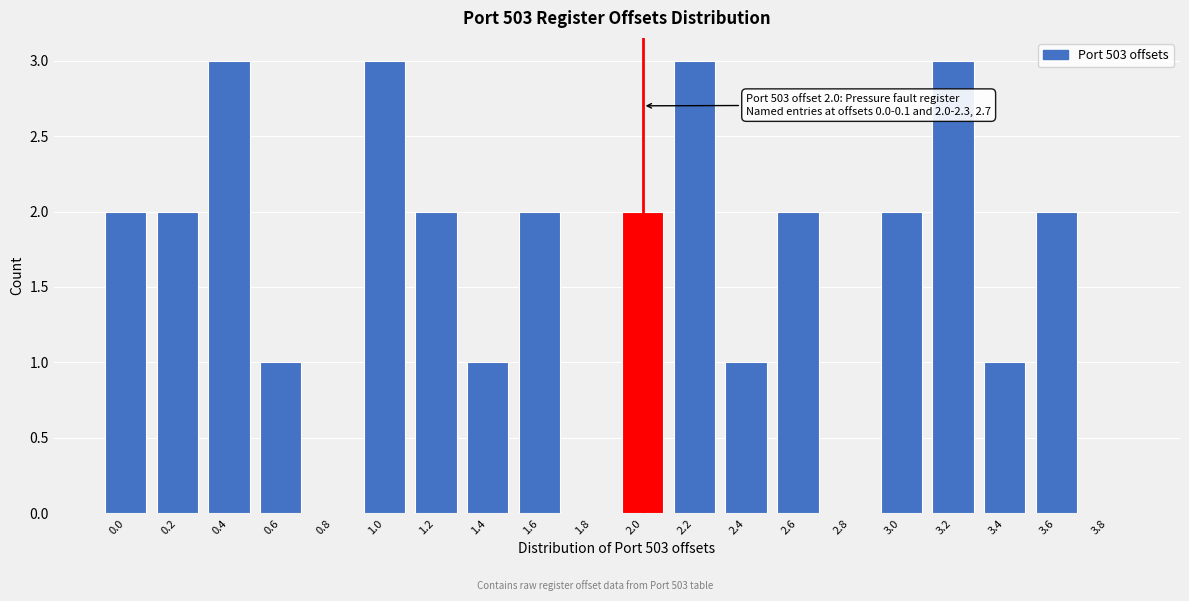

Reading left to right, transcribe all the data shown in this chart.

0.0=2	0.2=2	0.4=3	0.6=1	0.8=0	1.0=3	1.2=2	1.4=1	1.6=2	1.8=0	2.0=2	2.2=3	2.4=1	2.6=2	2.8=0	3.0=2	3.2=3	3.4=1	3.6=2	3.8=0